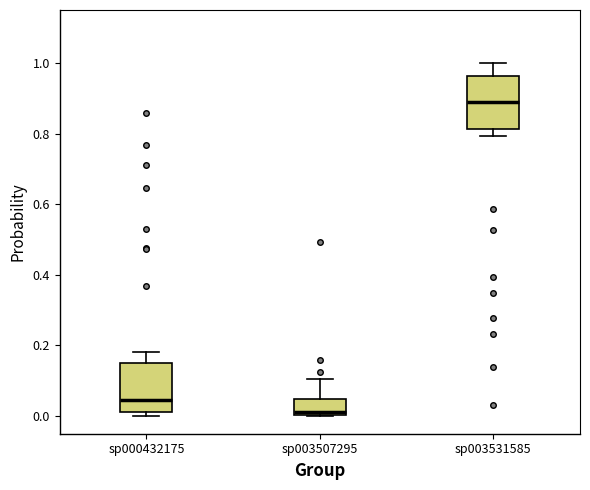

Reading left to right, transcribe this box plot: for each box, give where its median line is, the range the box spans, and where its two whiskers end, as read against the y-axis. The values are not printed on the chart, so give them approximately, as read against the axis.

sp000432175: median 0.04, box 0.02 to 0.14, whiskers 0.00 to 0.18
sp003507295: median 0.02, box 0.00 to 0.04, whiskers 0.00 to 0.10
sp003531585: median 0.88, box 0.82 to 0.96, whiskers 0.80 to 1.00